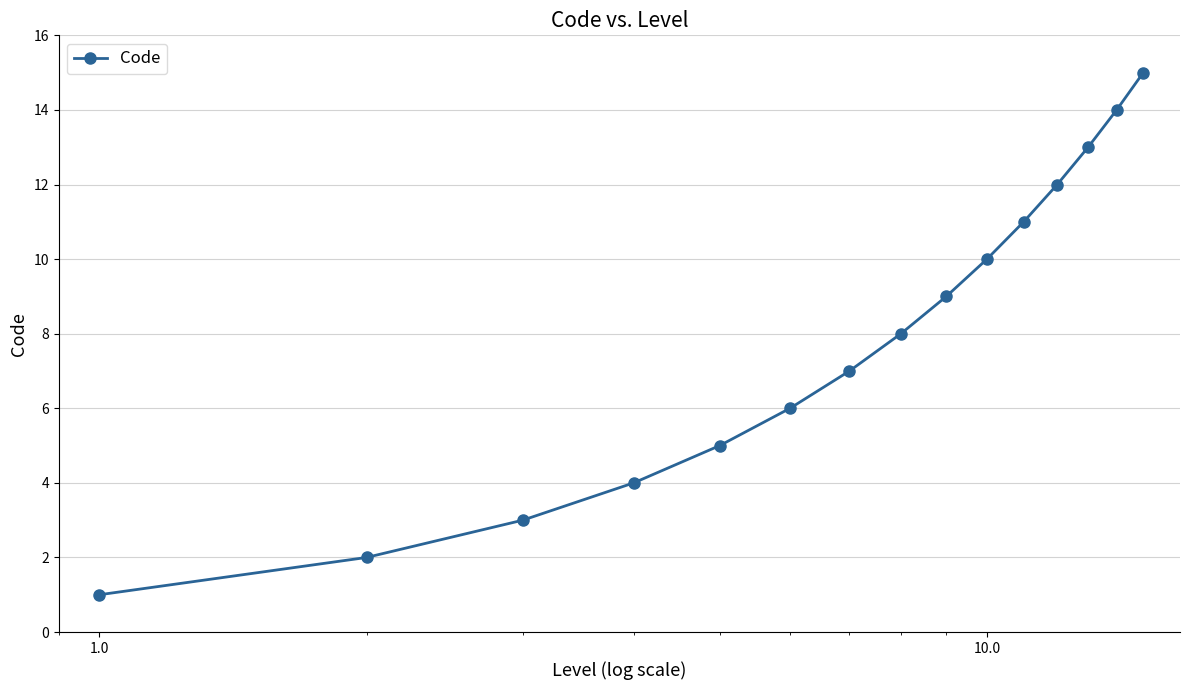

True or false: the data has more than 0 interior local peaks.

False